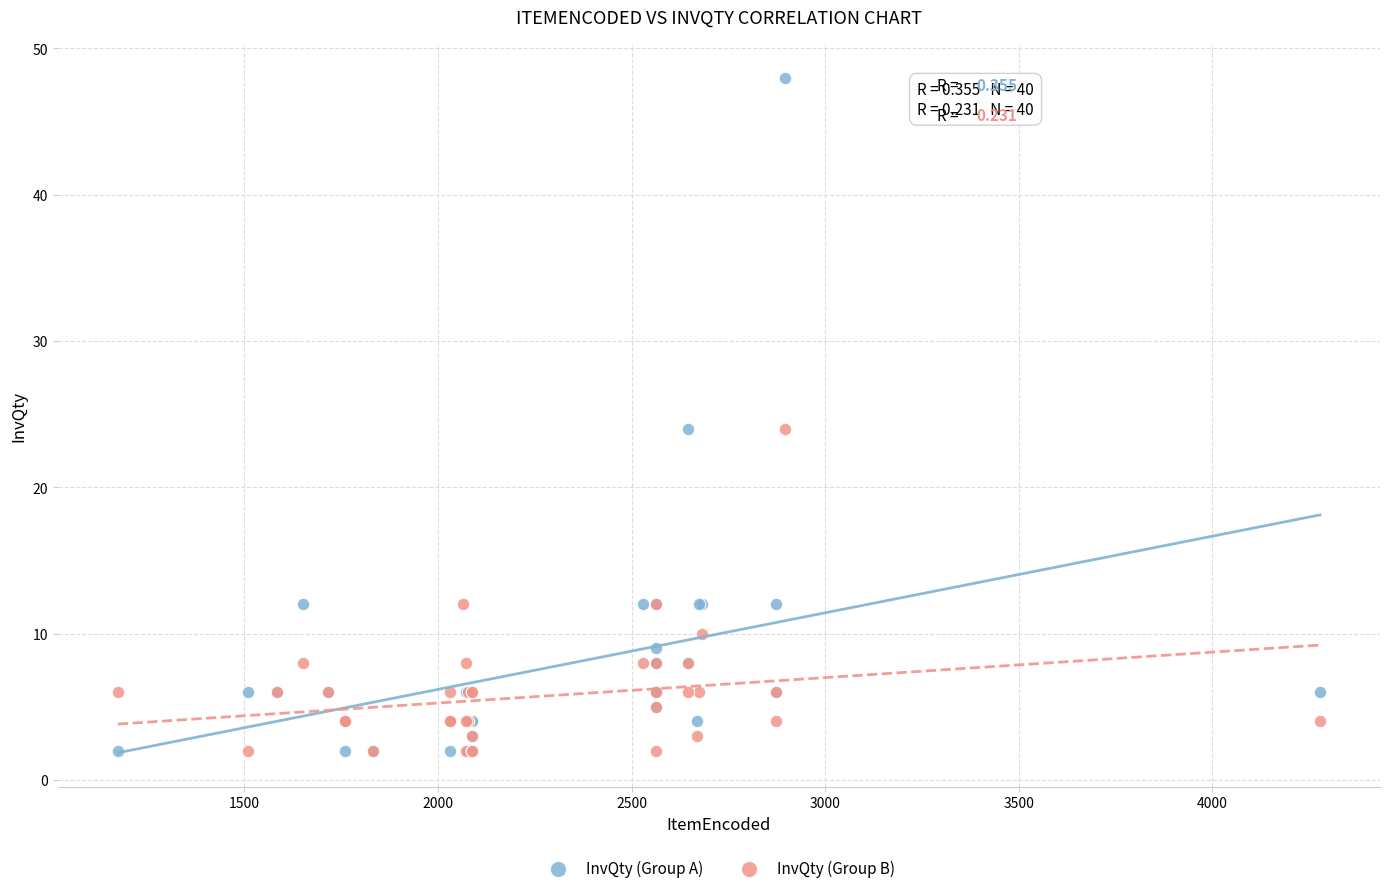

Which series has the largest Y range (max minus min)?

InvQty (Group A)